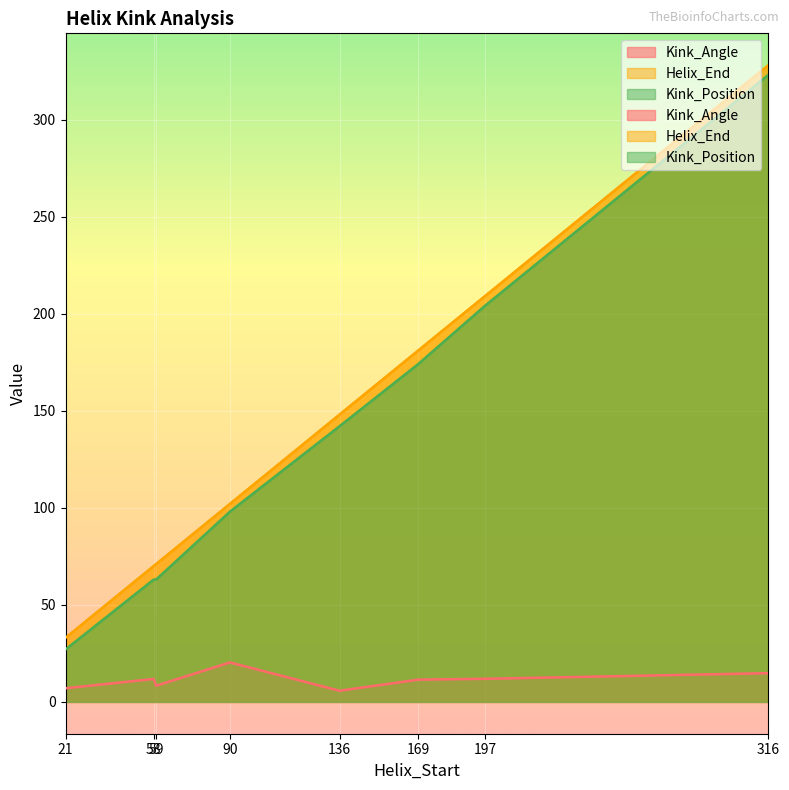

What is the difference between the maximum and second lowest values in the Helix_End series?

258.0